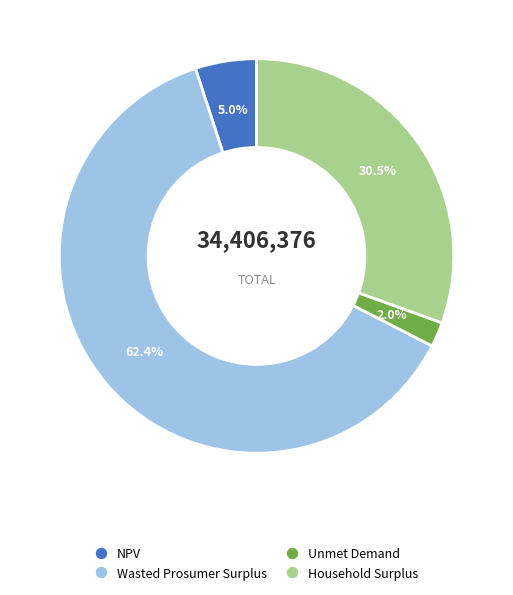

What is the smallest slice in the pie chart?

Unmet Demand